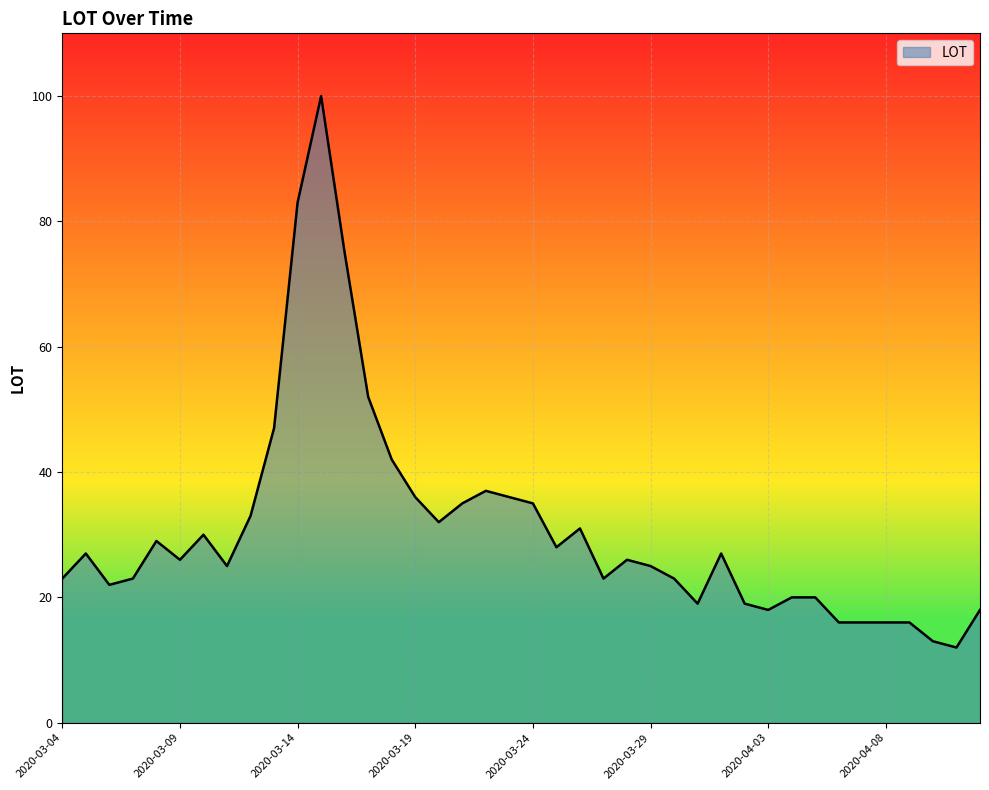

Reading left to right, list all the values displayed in this chart.

23	27	22	23	29	26	30	25	33	47	83	100	75	52	42	36	32	35	37	36	35	28	31	23	26	25	23	19	27	19	18	20	20	16	16	16	16	13	12	18